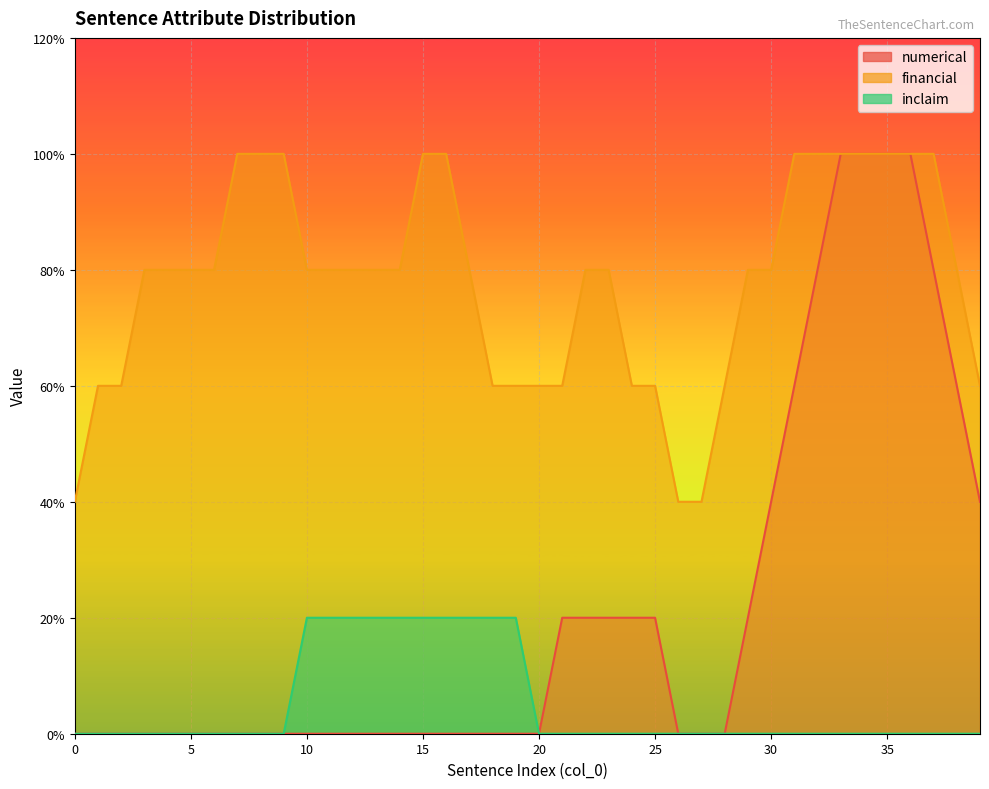

What are all the series names shown in the legend?

numerical, financial, inclaim